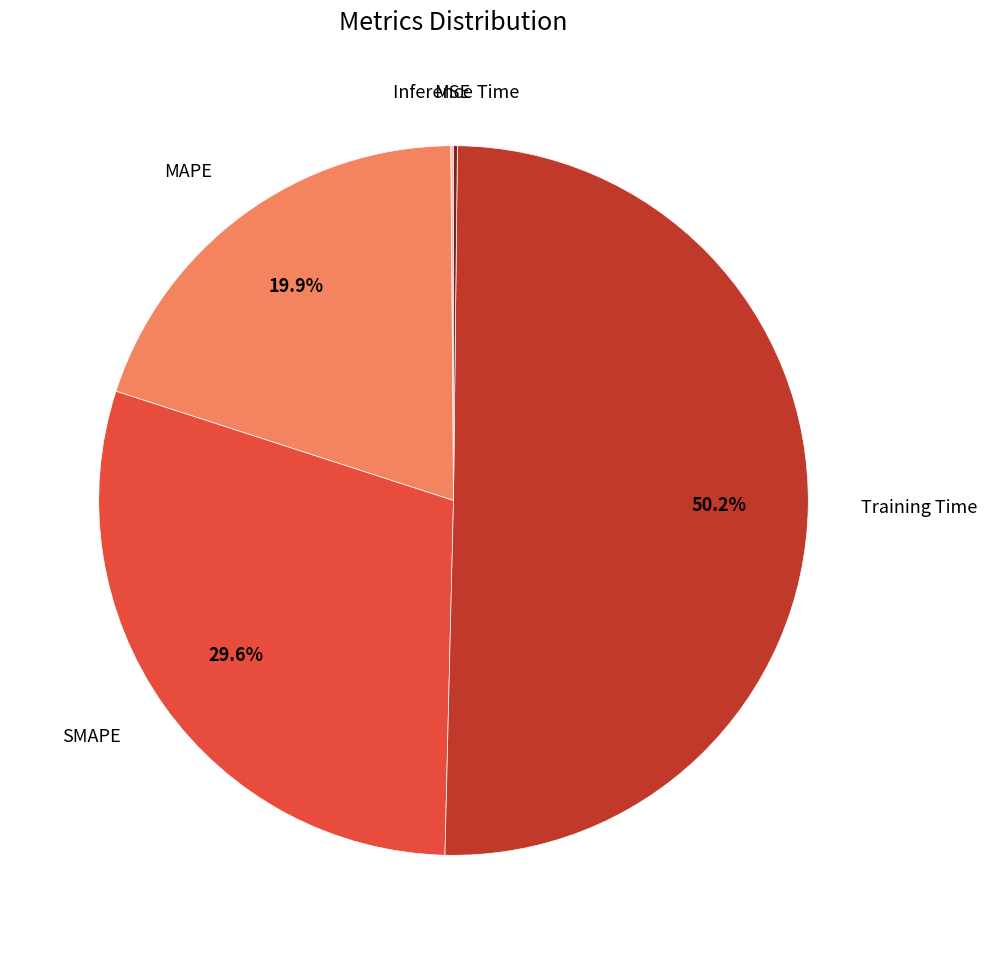

Which category has the biggest portion of the pie?

Training Time